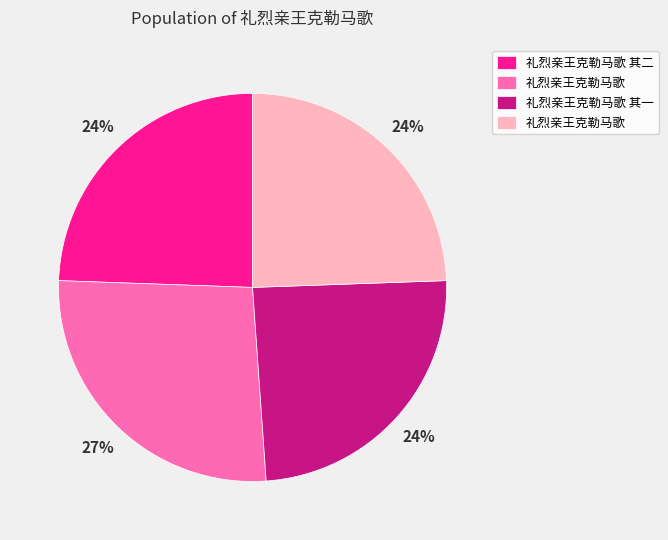

Count the number of slices in the pie.

4